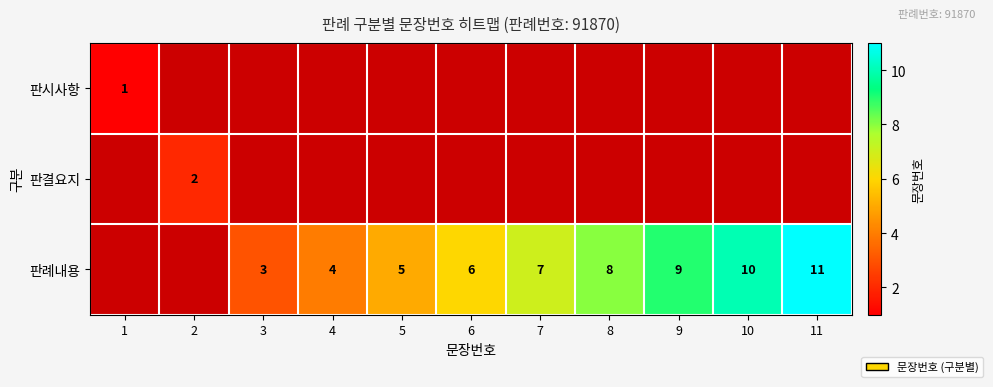

True or false: 판례내용 has a value of 1.7 at 5.

False